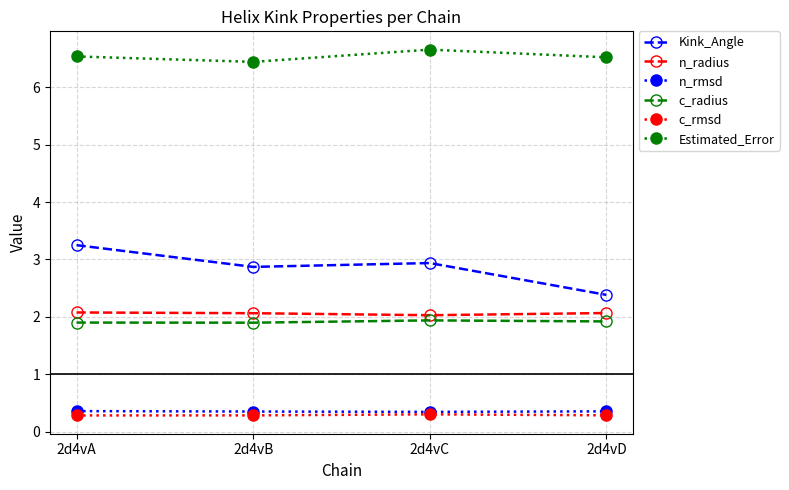

In Kink_Angle, how many points are higher than both neighbors (excluding endpoints)?

1